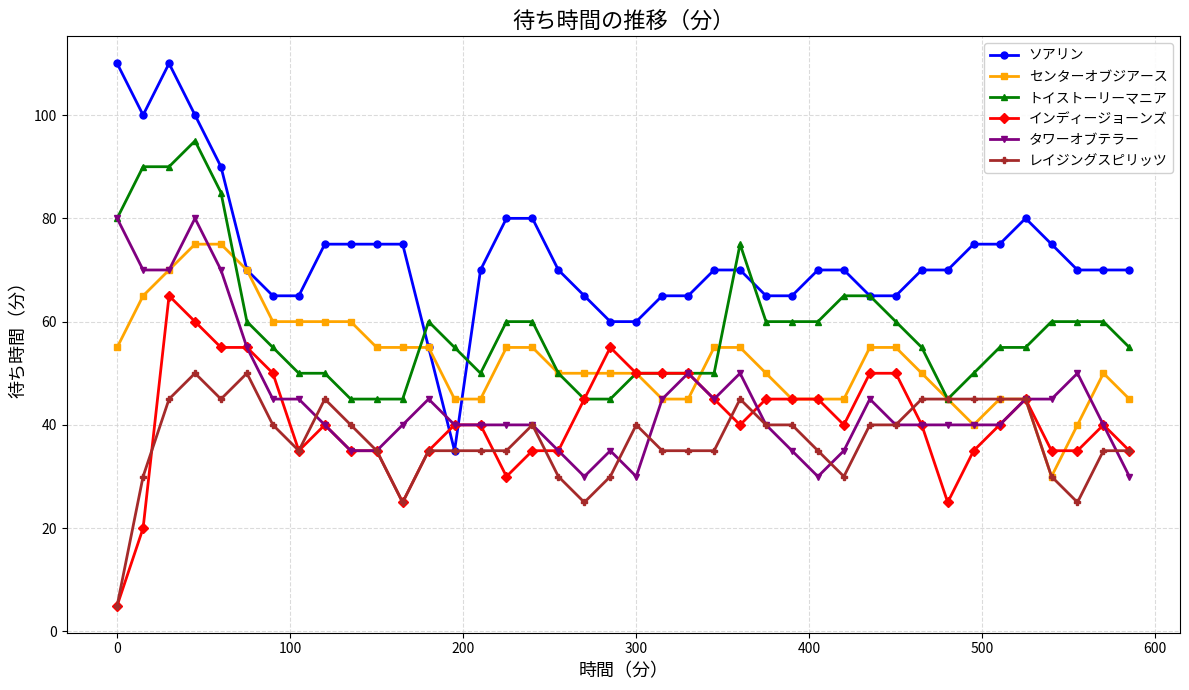

Reading left to right, extract all data points from this chart.

ソアリン: 110	100	110	100	90	70	65	65	75	75	75	75	55	35	70	80	80	70	65	60	60	65	65	70	70	65	65	70	70	65	65	70	70	75	75	80	75	70	70	70
センターオブジアース: 55	65	70	75	75	70	60	60	60	60	55	55	55	45	45	55	55	50	50	50	50	45	45	55	55	50	45	45	45	55	55	50	45	40	45	45	30	40	50	45
トイストーリーマニア: 80	90	90	95	85	60	55	50	50	45	45	45	60	55	50	60	60	50	45	45	50	50	50	50	75	60	60	60	65	65	60	55	45	50	55	55	60	60	60	55
インディージョーンズ: 5	20	65	60	55	55	50	35	40	35	35	25	35	40	40	30	35	35	45	55	50	50	50	45	40	45	45	45	40	50	50	40	25	35	40	45	35	35	40	35
タワーオブテラー: 80	70	70	80	70	55	45	45	40	35	35	40	45	40	40	40	40	35	30	35	30	45	50	45	50	40	35	30	35	45	40	40	40	40	40	45	45	50	40	30
レイジングスピリッツ: 5	30	45	50	45	50	40	35	45	40	35	25	35	35	35	35	40	30	25	30	40	35	35	35	45	40	40	35	30	40	40	45	45	45	45	45	30	25	35	35